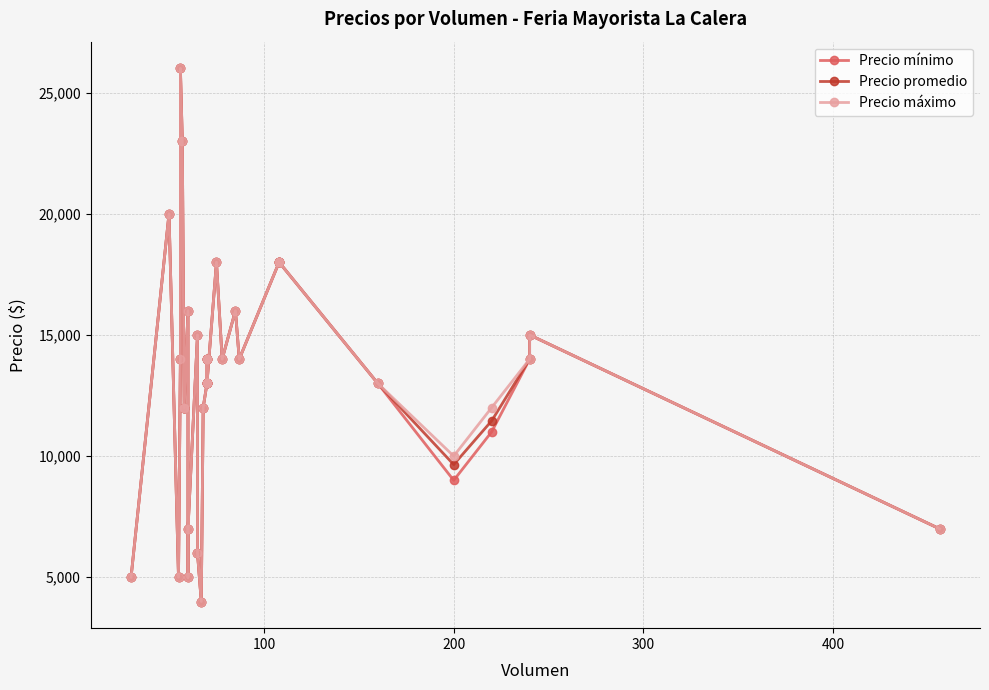

How many interior local valleys does the Precio mínimo series have?

8